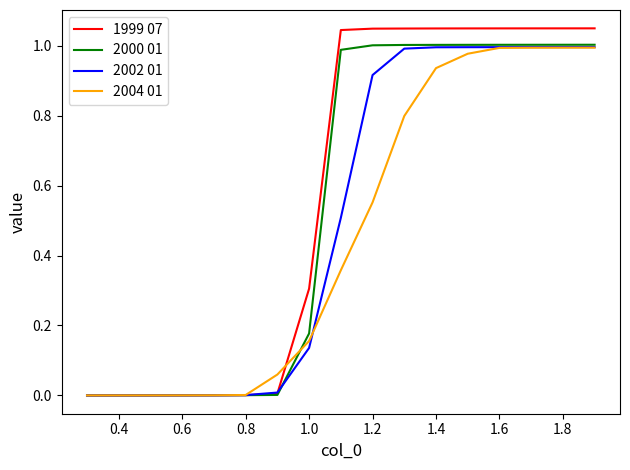

Which series has the widest spread of values?

1999 07